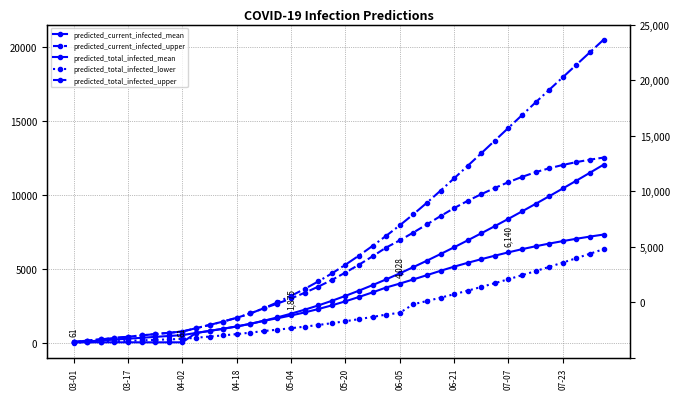

The value of predicted_current_infected_upper at 06-21 is 9127. True or false?

True